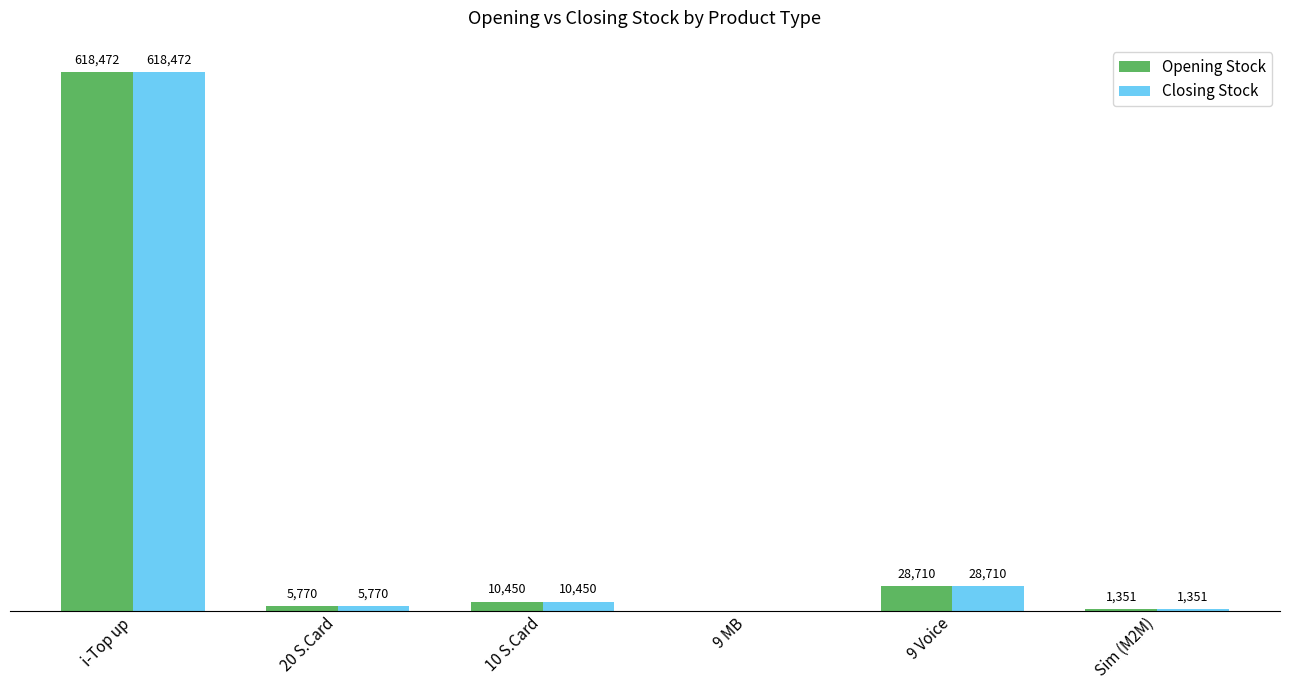

At which category is the sum across all series the highest?

i-Top up